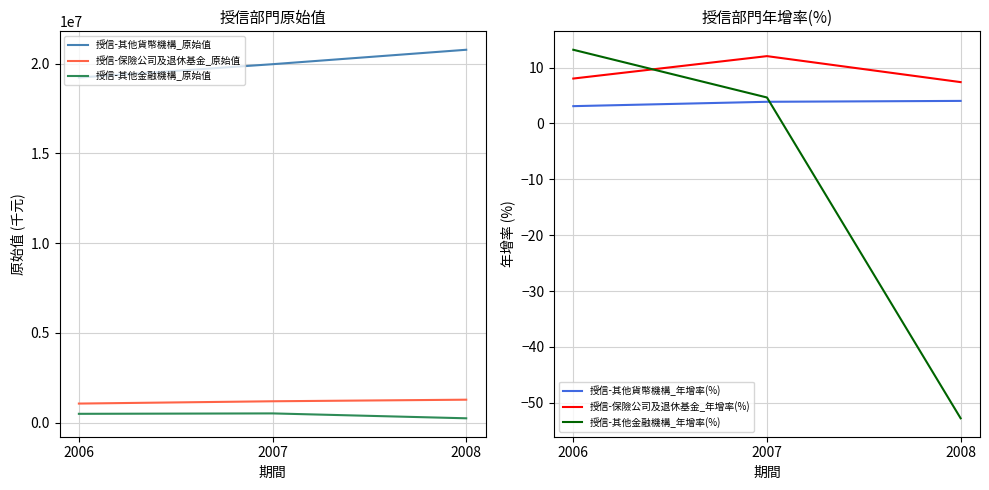

What is the sum of all 授信-保險公司及退休基金_原始值 values?

3535301